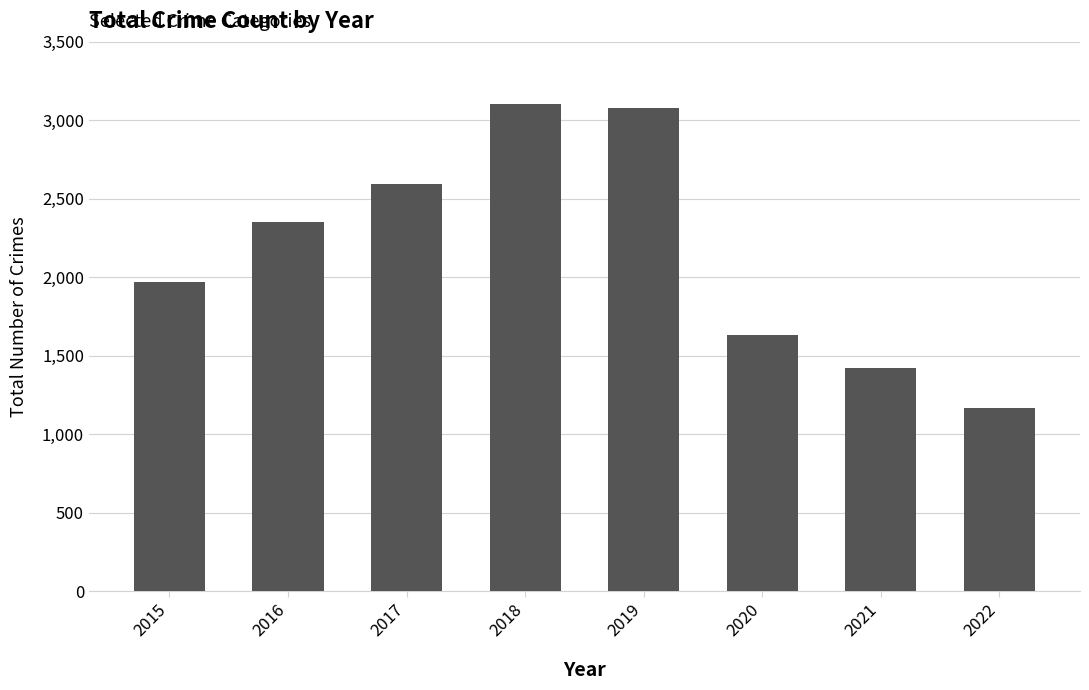

At which label is the value closest to 2136?

2015